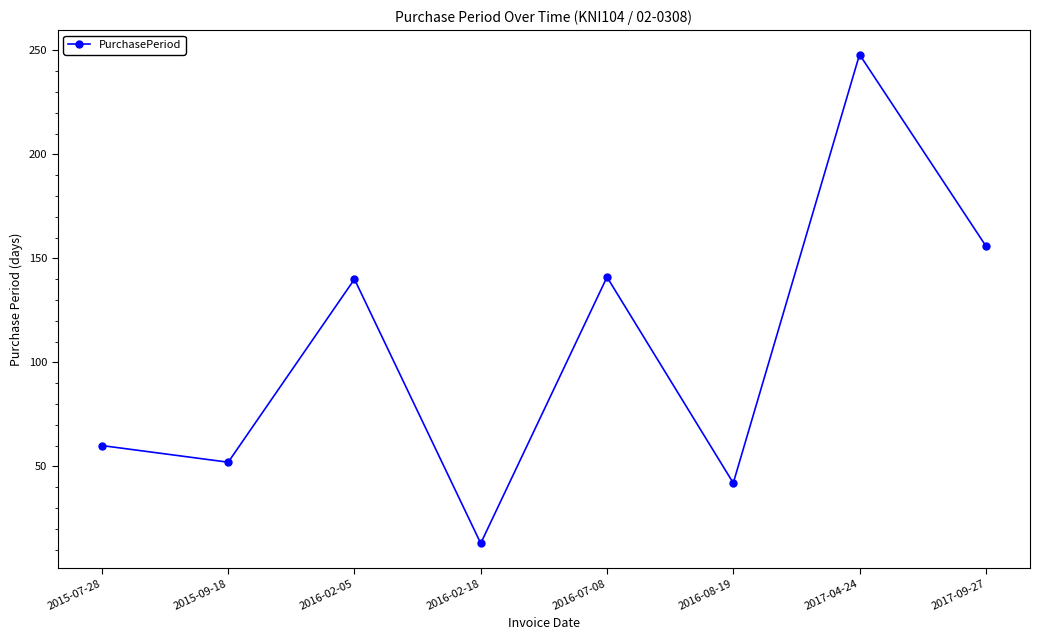

What is the smallest value displayed?

13